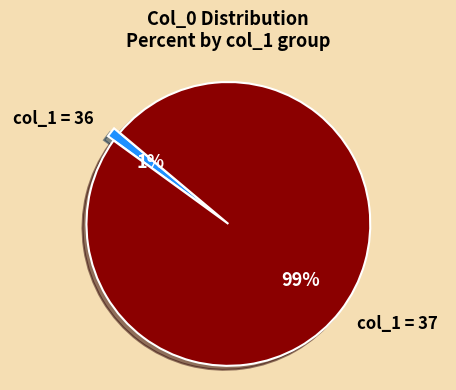

To the nearest percent, what is the difference between the col_1 = 37 and col_1 = 36 slice percentages?

98%